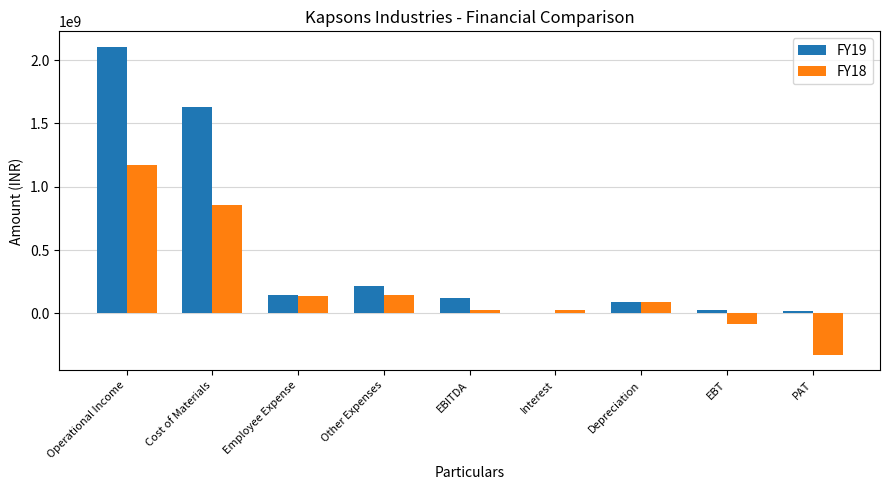

Where is FY18 nearest to the value 419881303?

Other Expenses